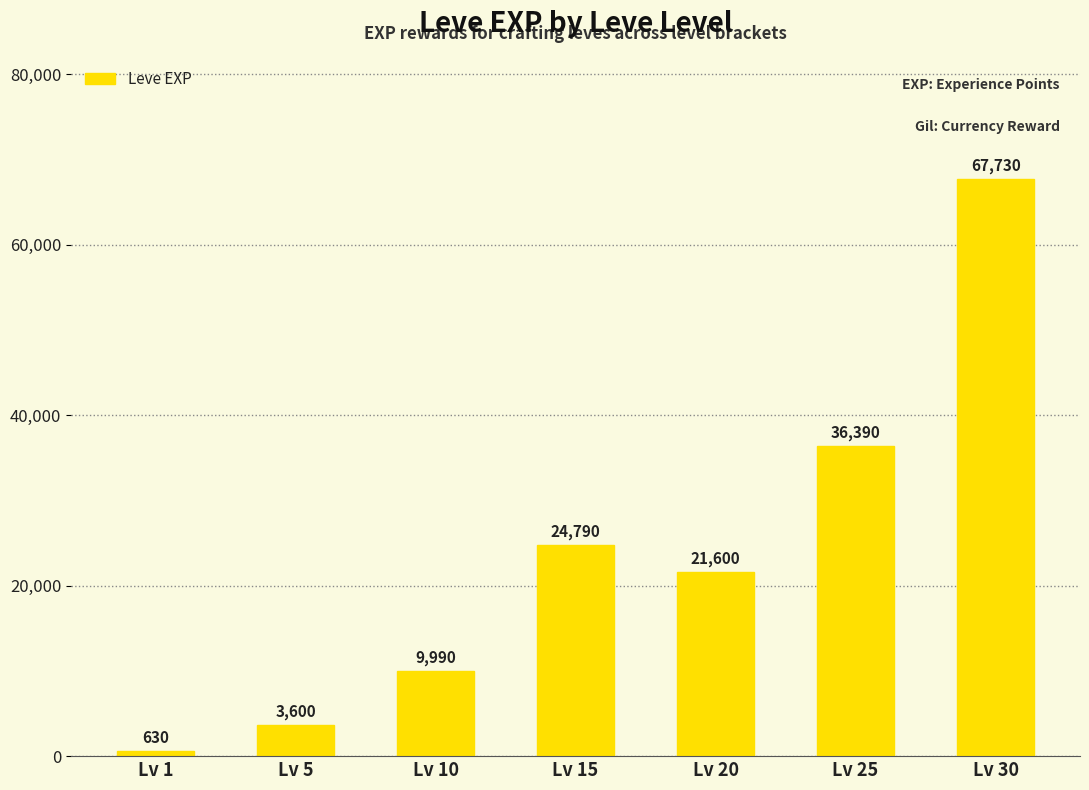

What is the greatest value displayed?

67730